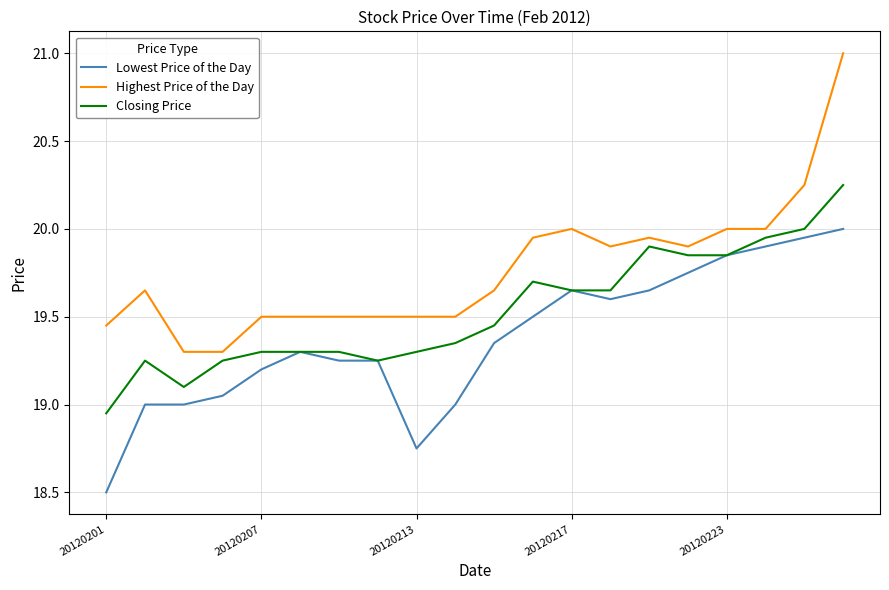

Which series has the widest spread of values?

Highest Price of the Day